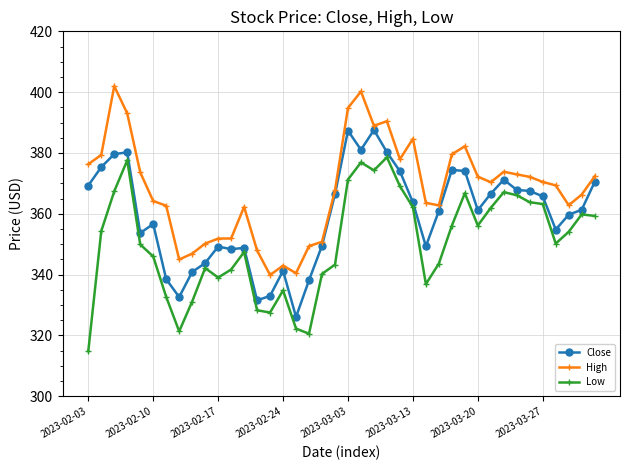

True or false: Close and Low intersect in this chart.

False